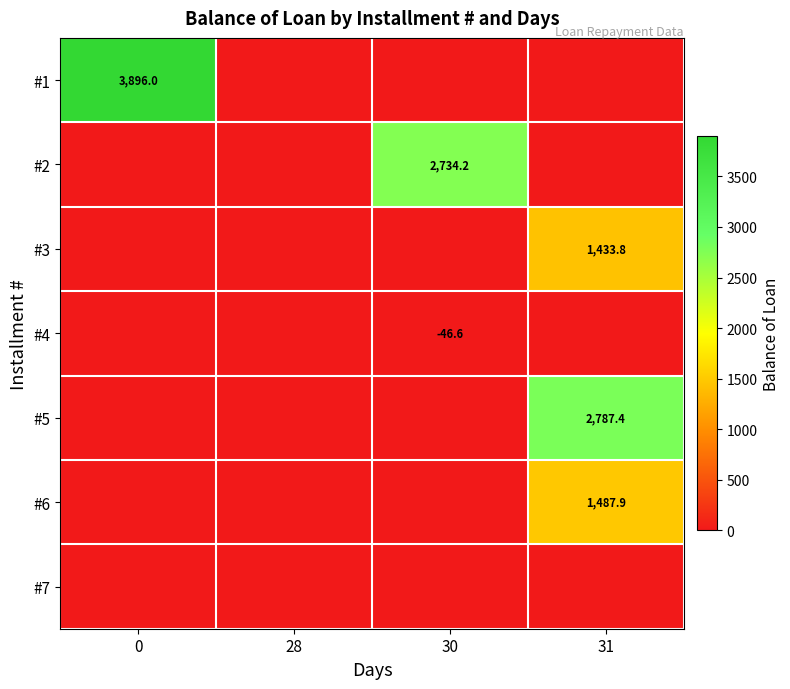

What is the sum of the #4 values at 30 and 28?

-46.6